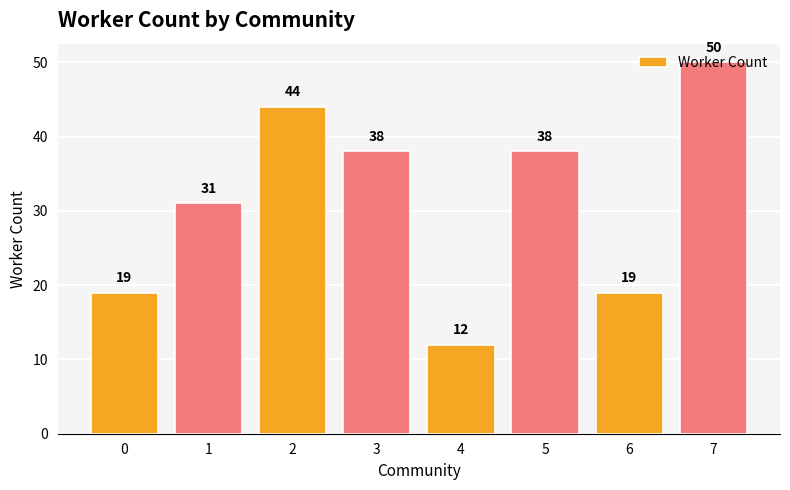

Between 4 and 2, which is larger?

2